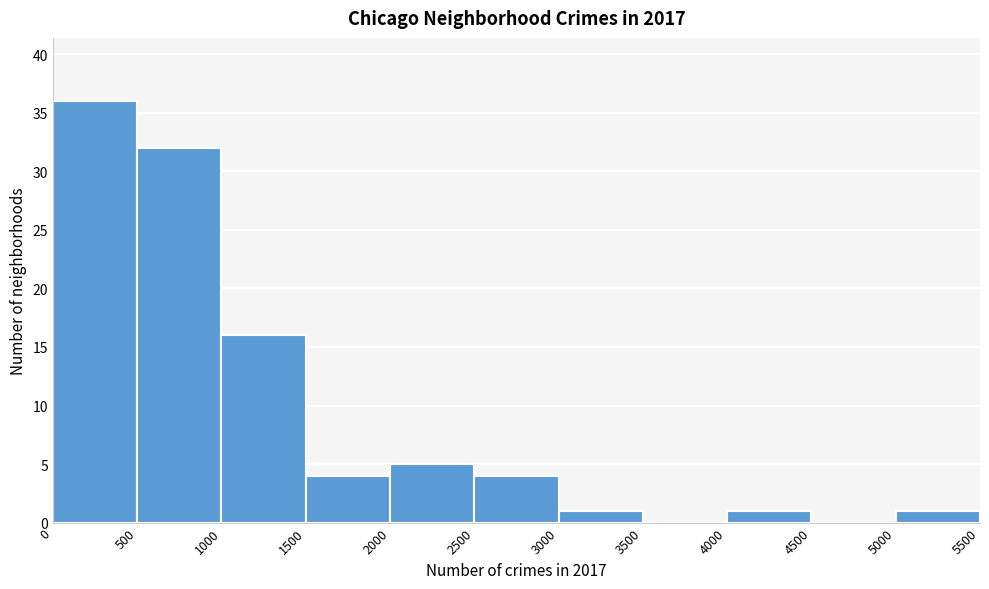

Reading left to right, transcribe this chart: for each bar, give the range it covers on the x-axis and its height. The values are not printed on the chart, so give them approximately, as read against the axis.

0 to 500: 36
500 to 1000: 32
1000 to 1500: 16
1500 to 2000: 4
2000 to 2500: 5
2500 to 3000: 4
3000 to 3500: 1
3500 to 4000: 0
4000 to 4500: 1
4500 to 5000: 0
5000 to 5500: 1